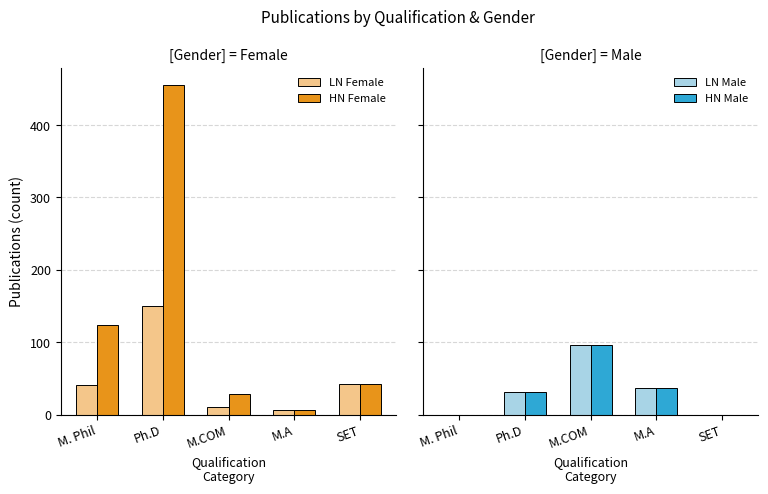

Is the value of LN Male at M. Phil greater than the value of HN Female at M.A?

No